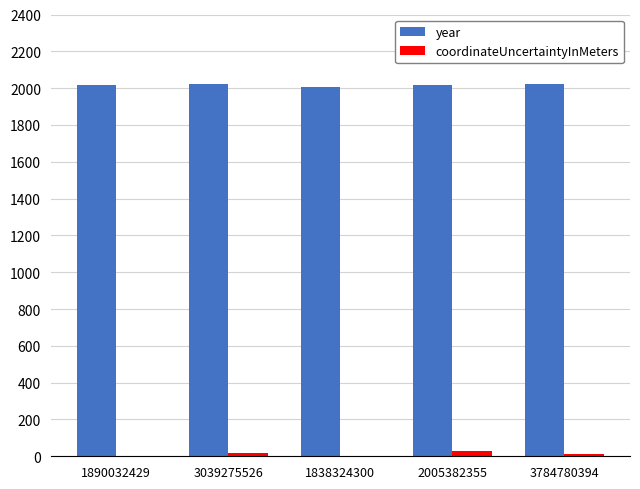

The value of year at 3039275526 is 2021. True or false?

True